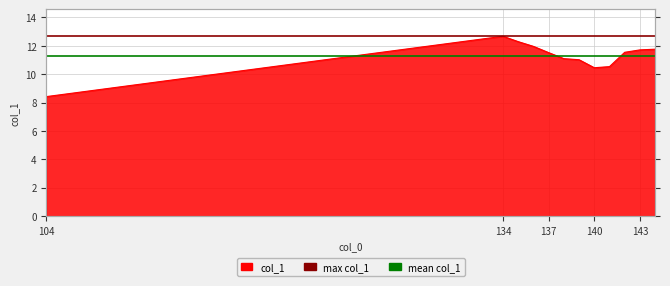

Where is mean col_1 nearest to the value 11?

104